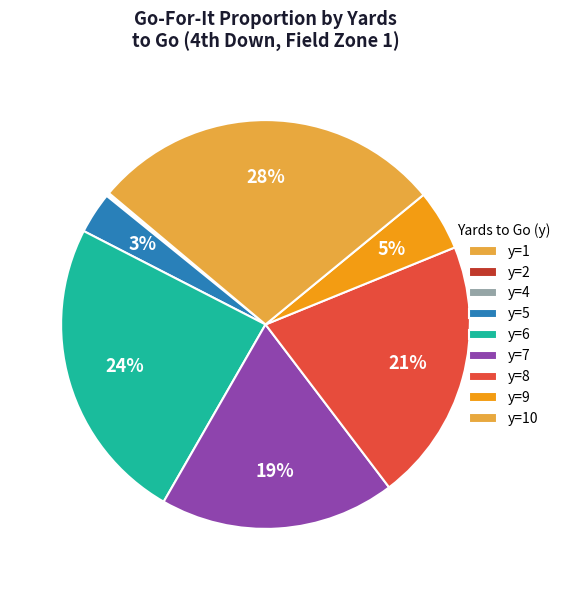

Which category has the biggest portion of the pie?

y=10